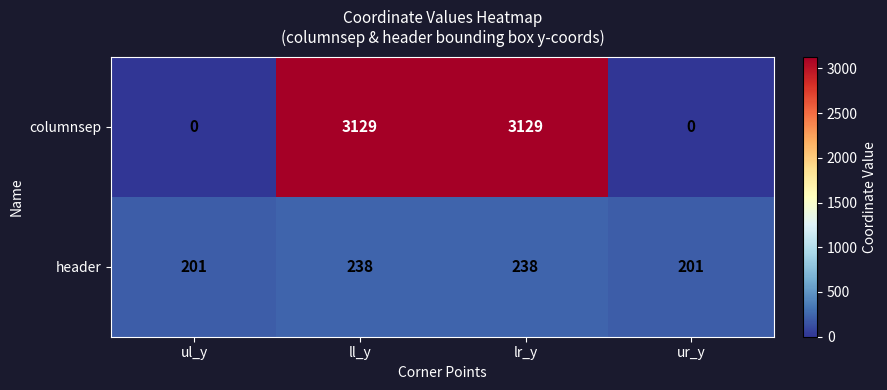

True or false: header has a value of 238 at ll_y.

True